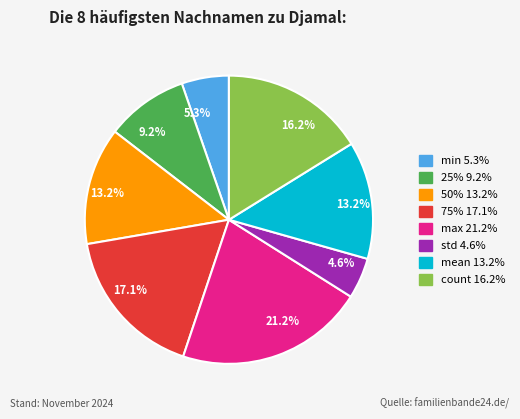

To the nearest percent, what percentage of the pie is count?

16%